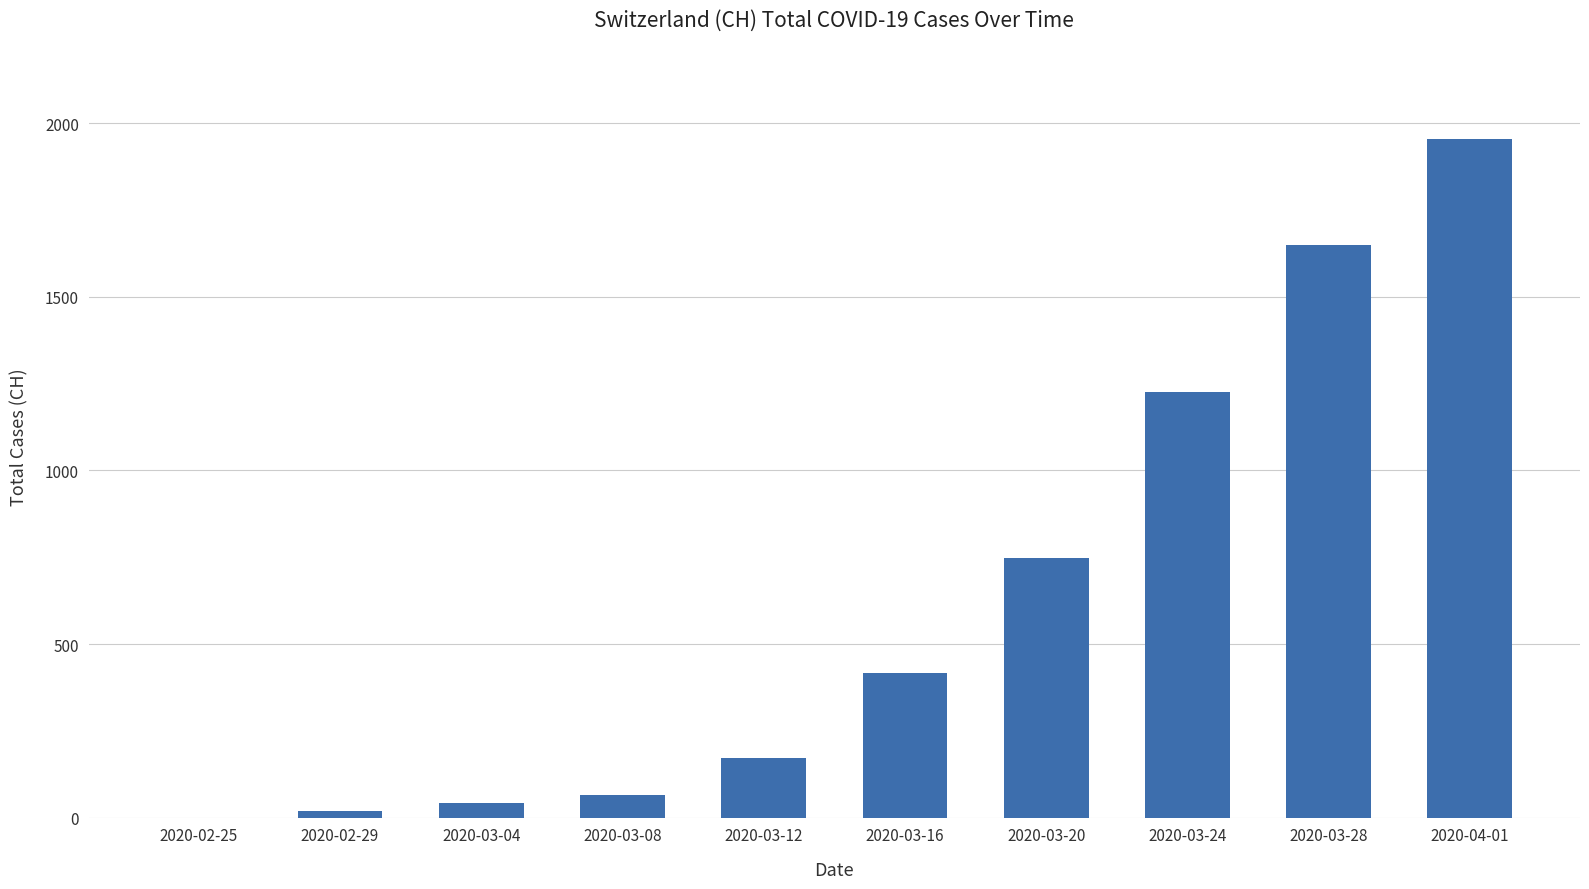

How many categories are shown in the chart?

10